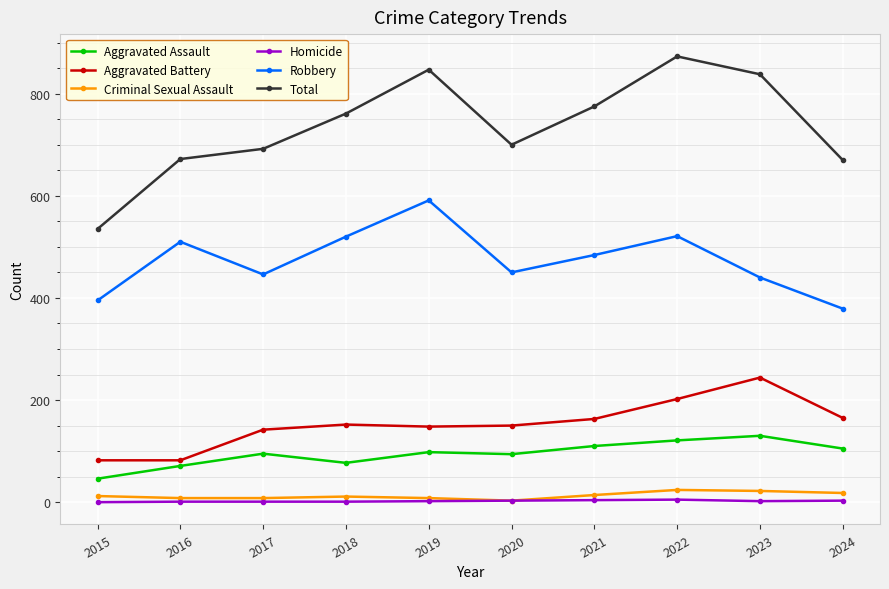

Where is Robbery nearest to the value 485?

2021